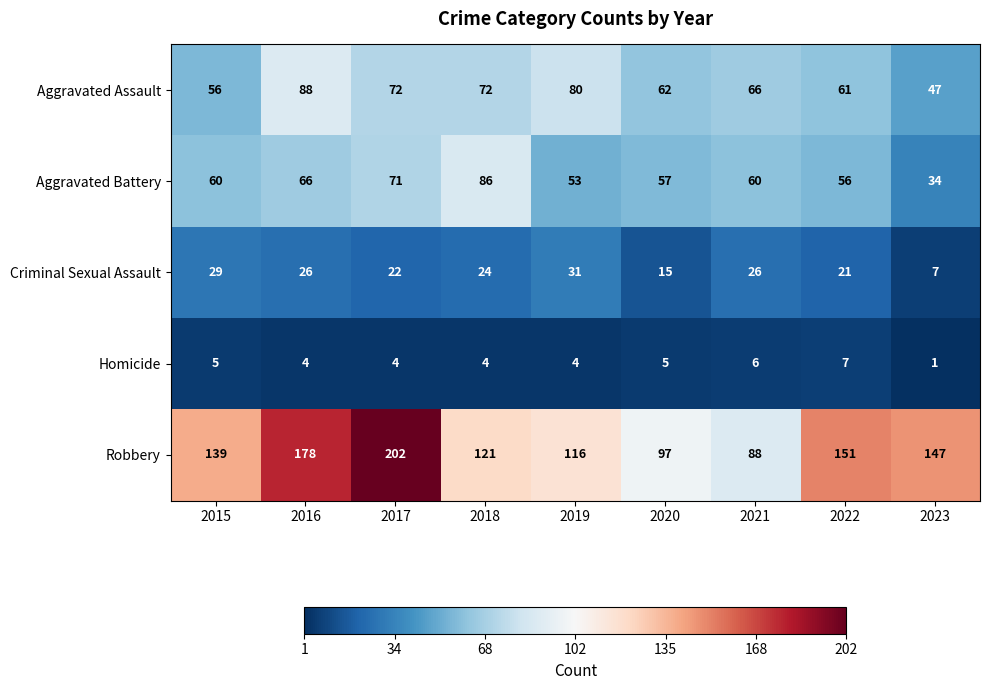

Is it true that Homicide equals 2 at 2023?

False